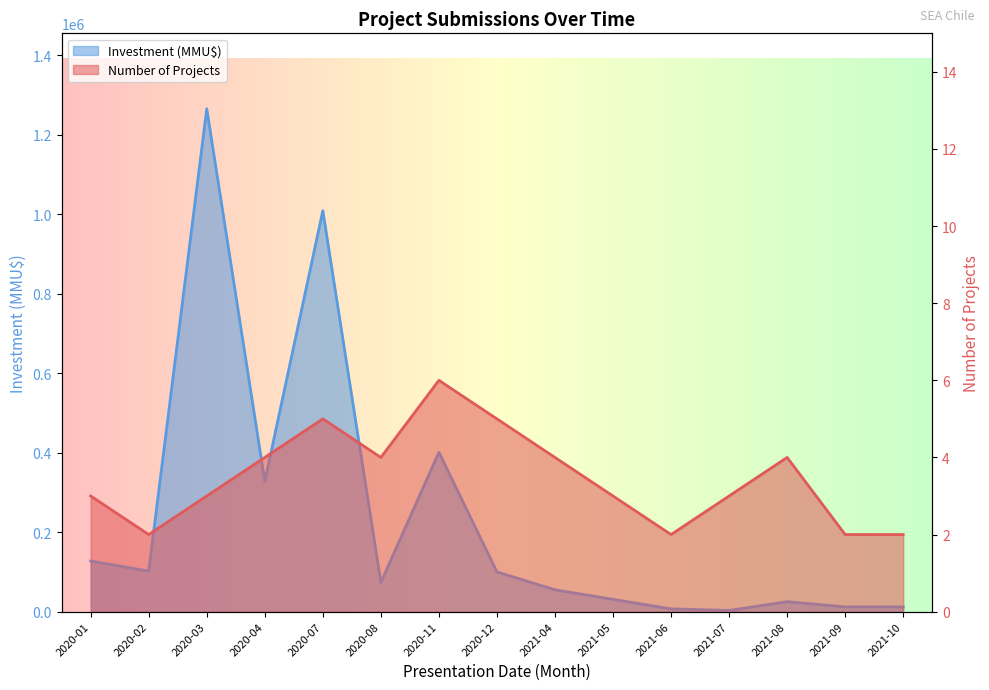

How many values in the Count series are below 3?

4